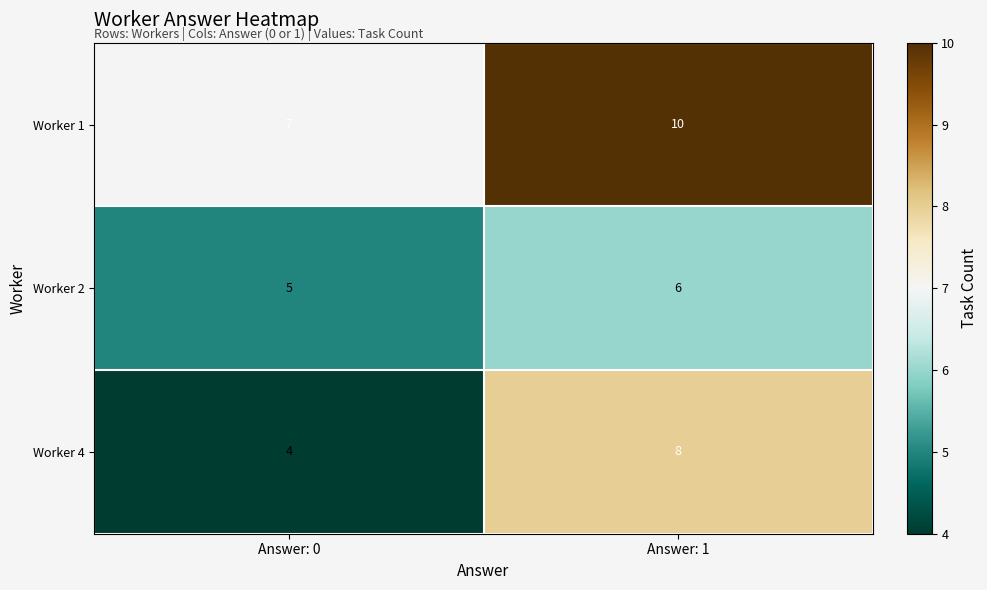

The Worker 4 series shows 5 at Answer: 1. True or false?

False